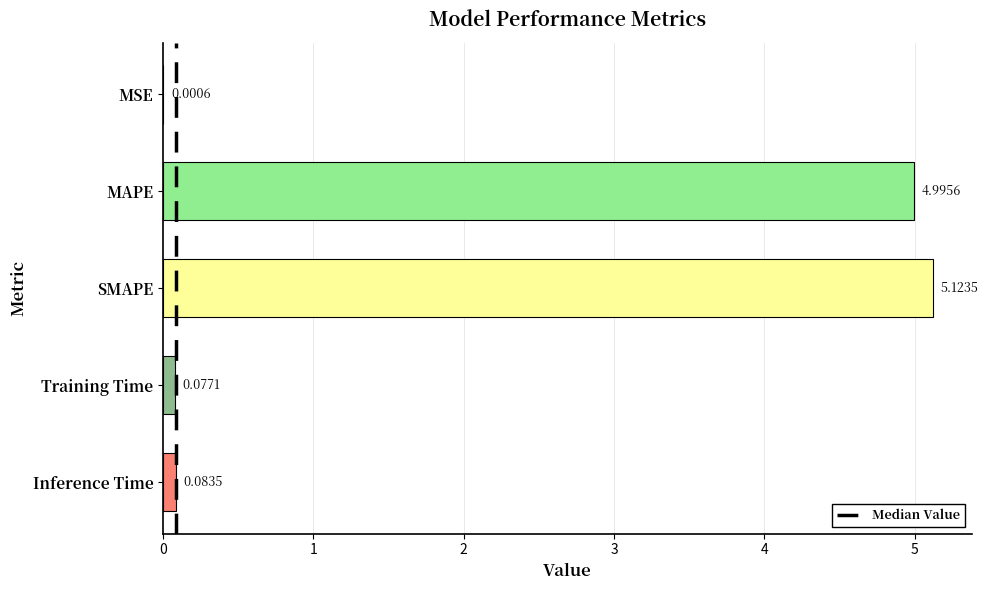

What is the sum of the values at SMAPE and MSE?

5.1